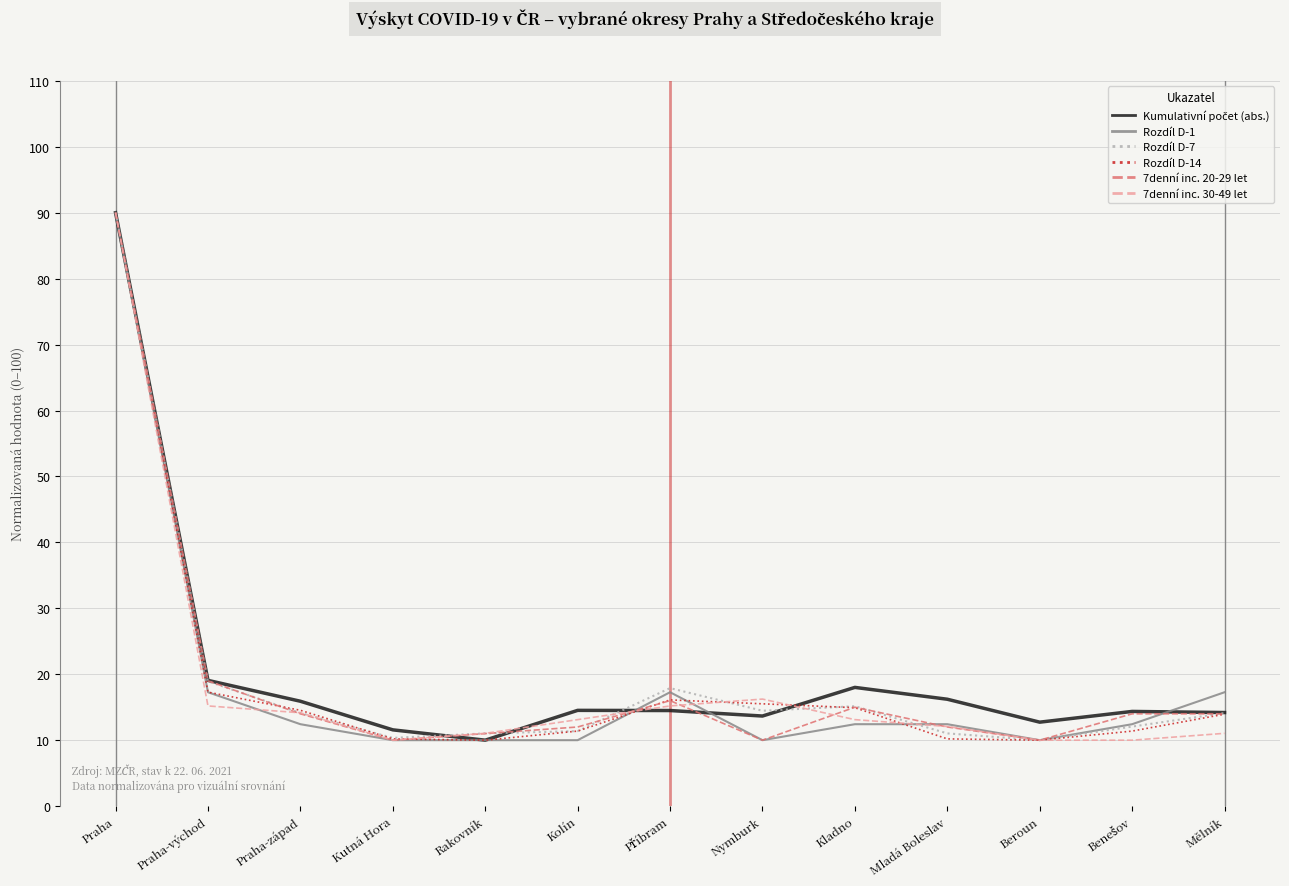

Is the value of Rozdíl D-1 at Kutná Hora greater than the value of 7denní inc. 30-49 let at Nymburk?

No